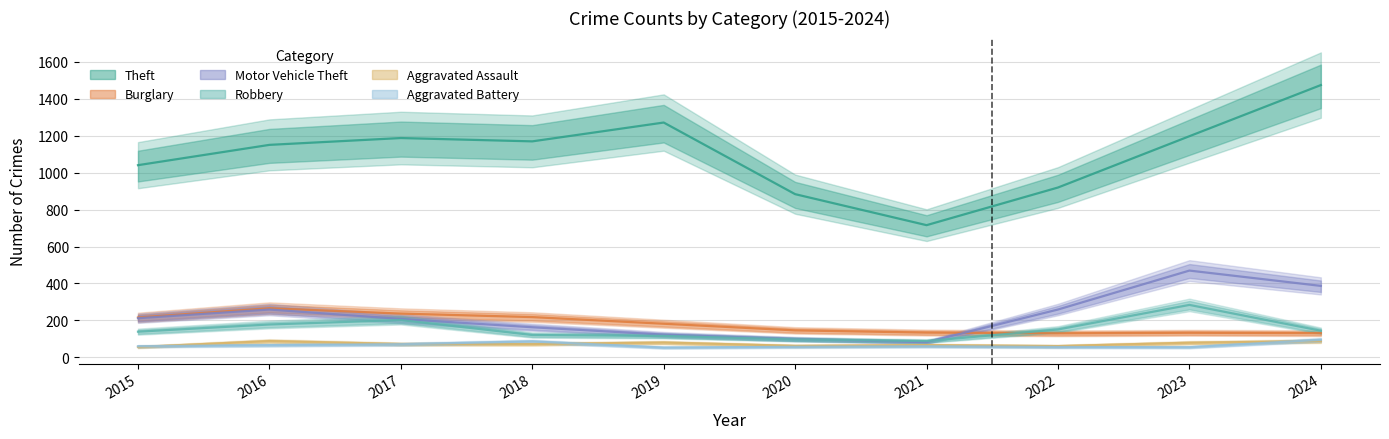

Which series has the largest total across all categories?

Theft